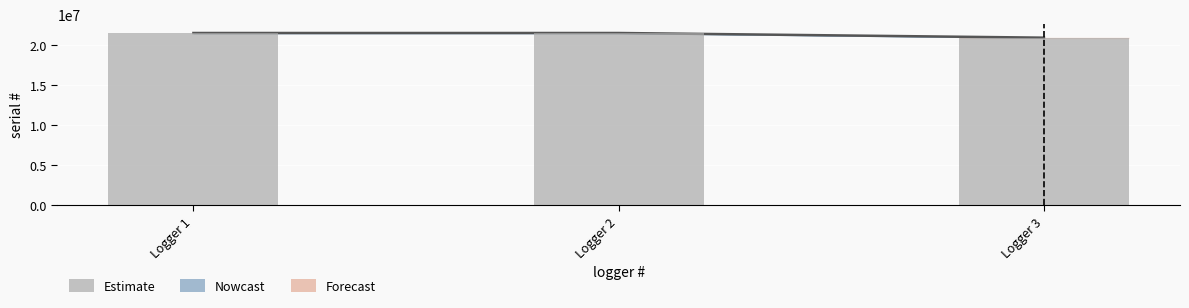

How many values are below 21556322?

1